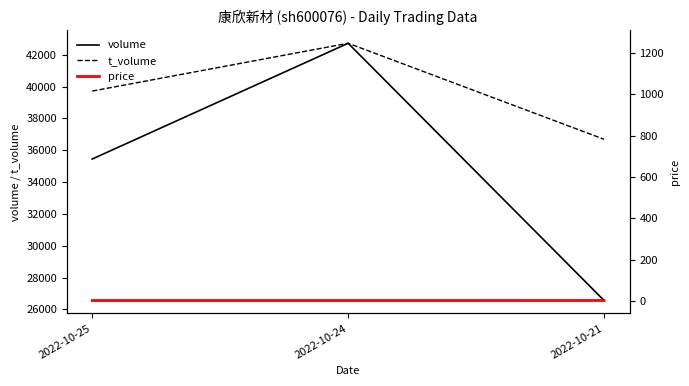

What is the maximum value for volume?

42722